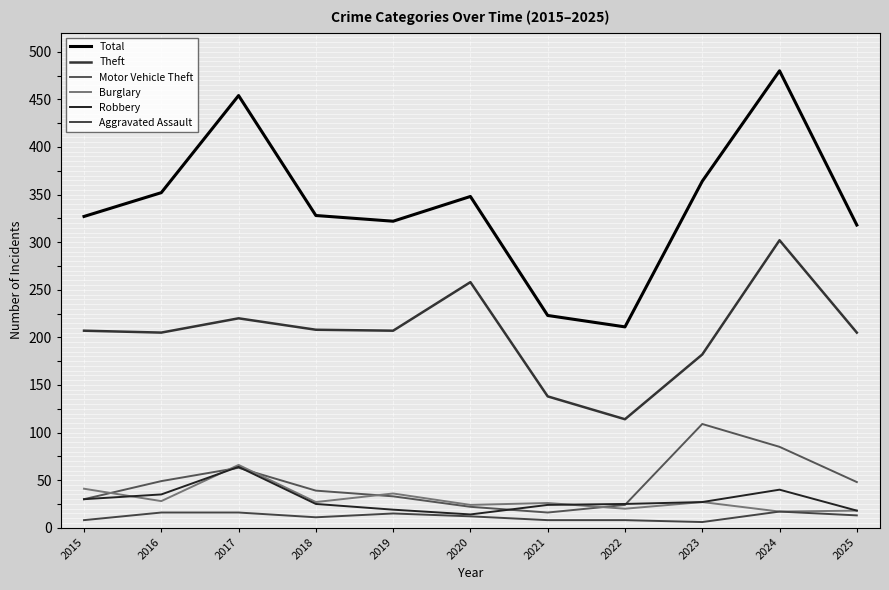

At which label does Aggravated Assault first exceed 12?

2016